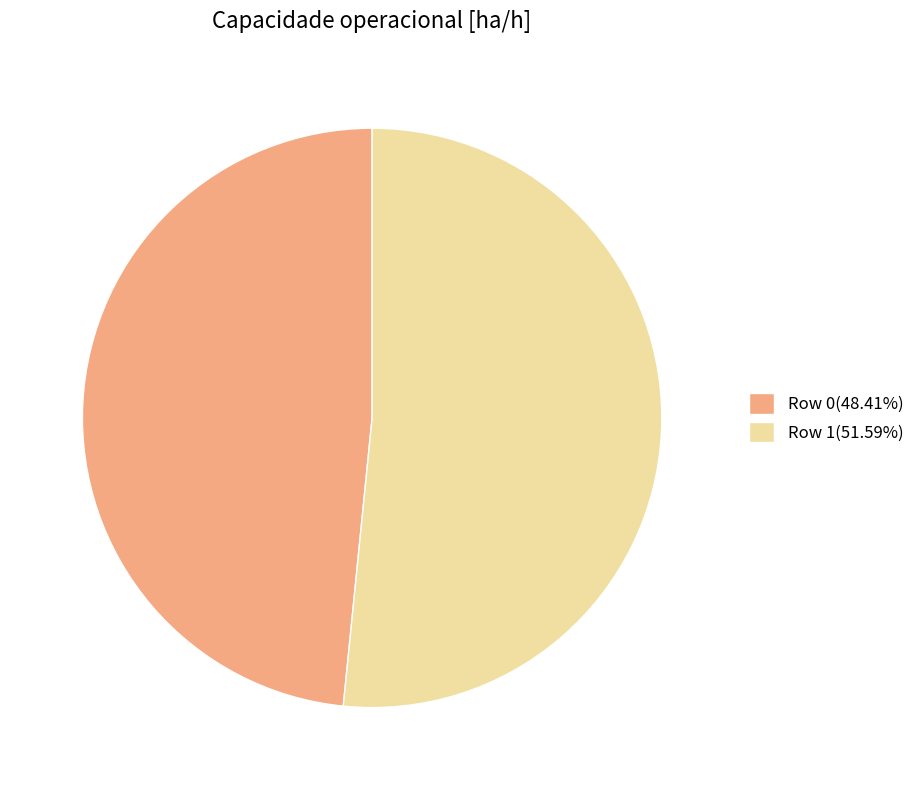

Does Row 0(48.41%) account for over 50% of the chart?

No